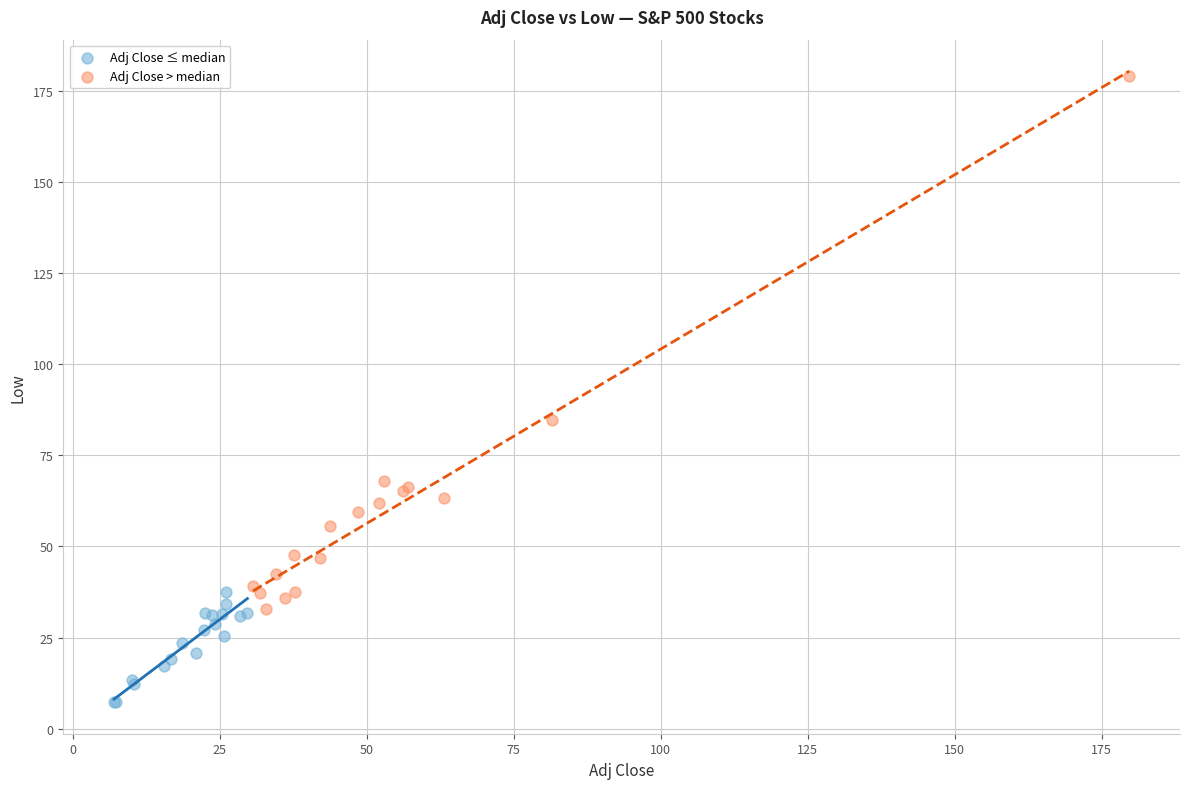

Which series reaches the maximum Y coordinate?

Adj Close > median